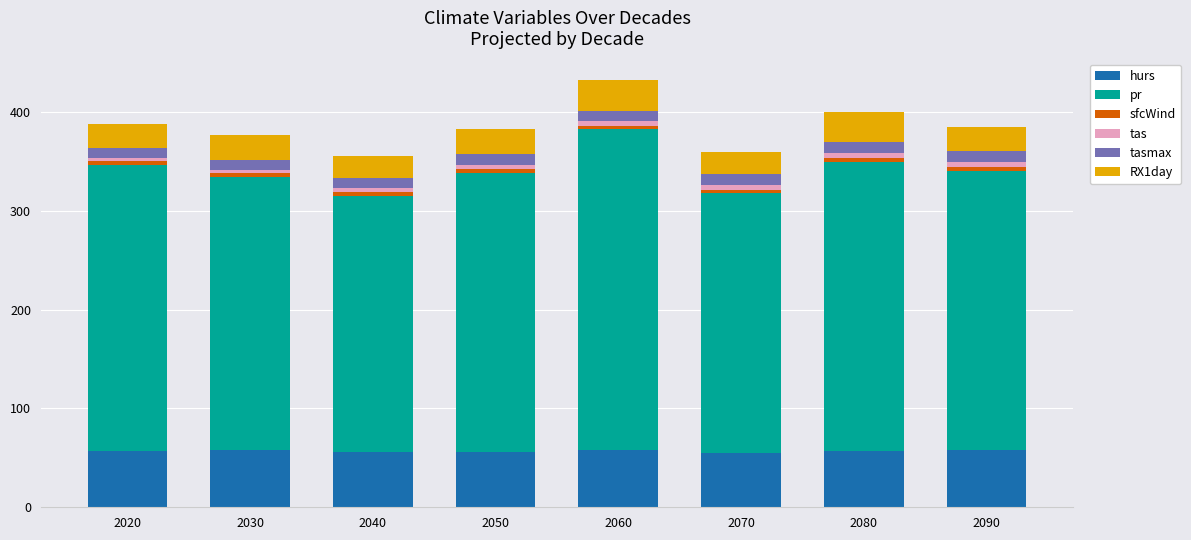

How many distinct data groups are displayed?

6